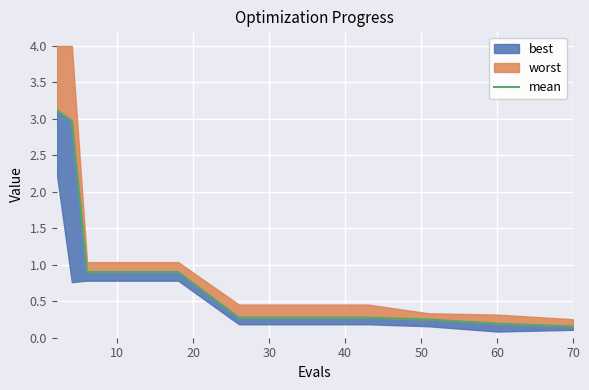

Is it true that the value at 70 is 0.1?

False